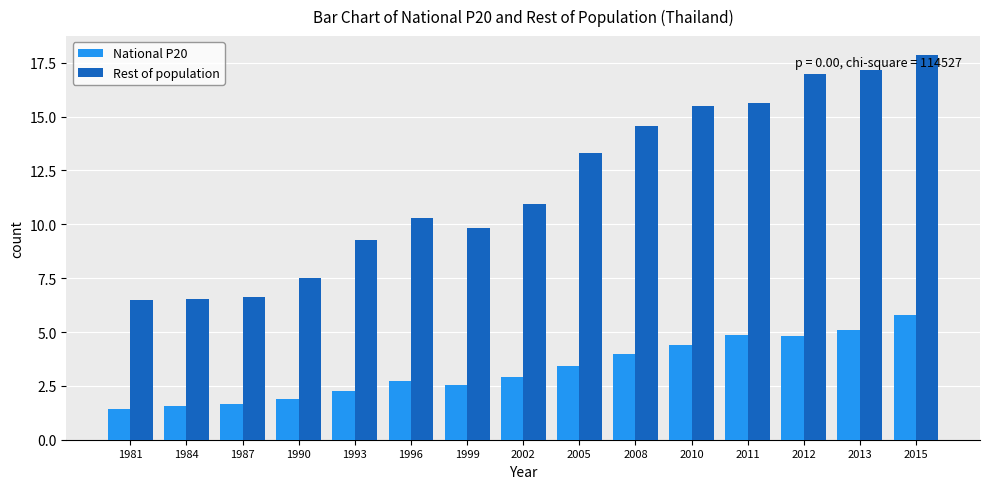

Is it true that National P20 equals 5.1 at 2013?

True